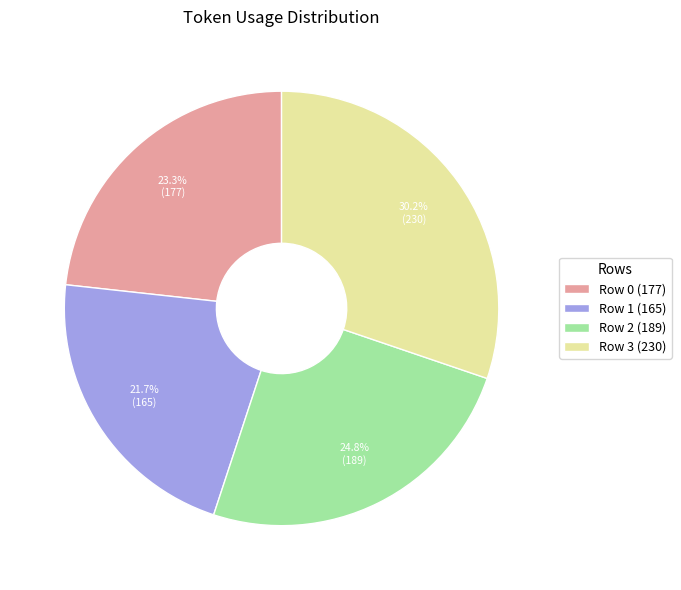

How many segments does this pie chart have?

4